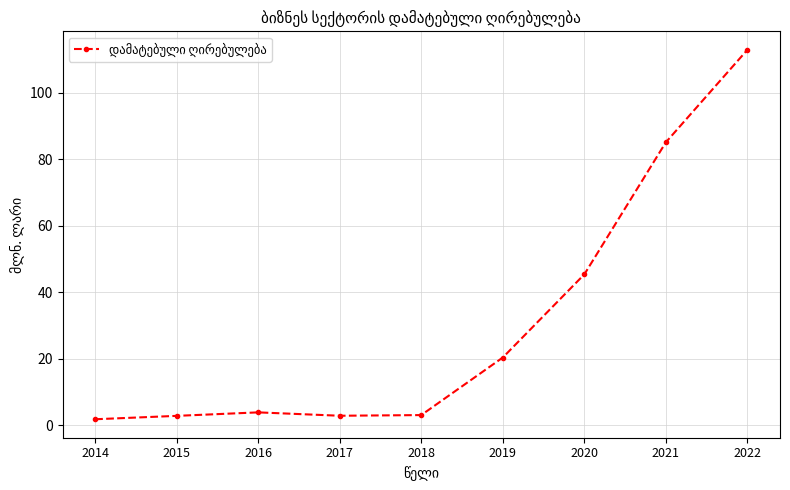

At which category does the chart reach its peak across all series?

2022